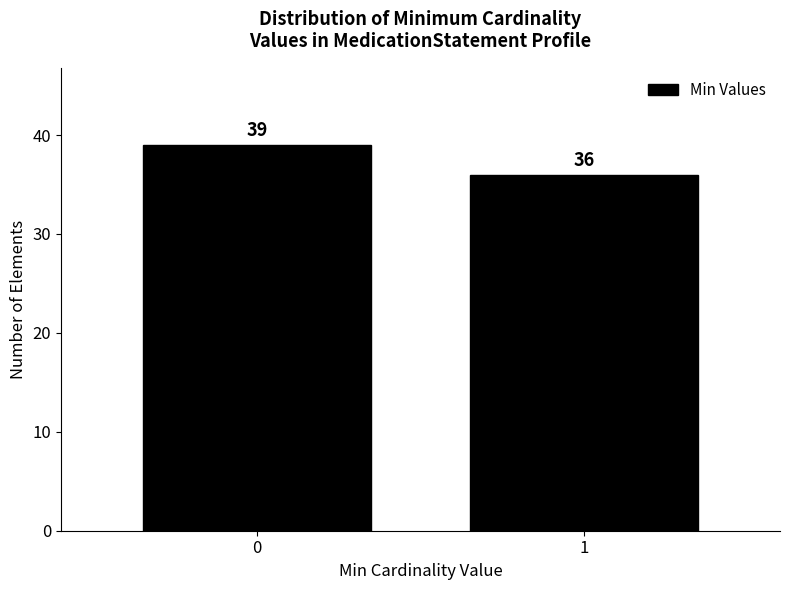

Reading right to left, transcribe all the data shown in this chart.

36	39